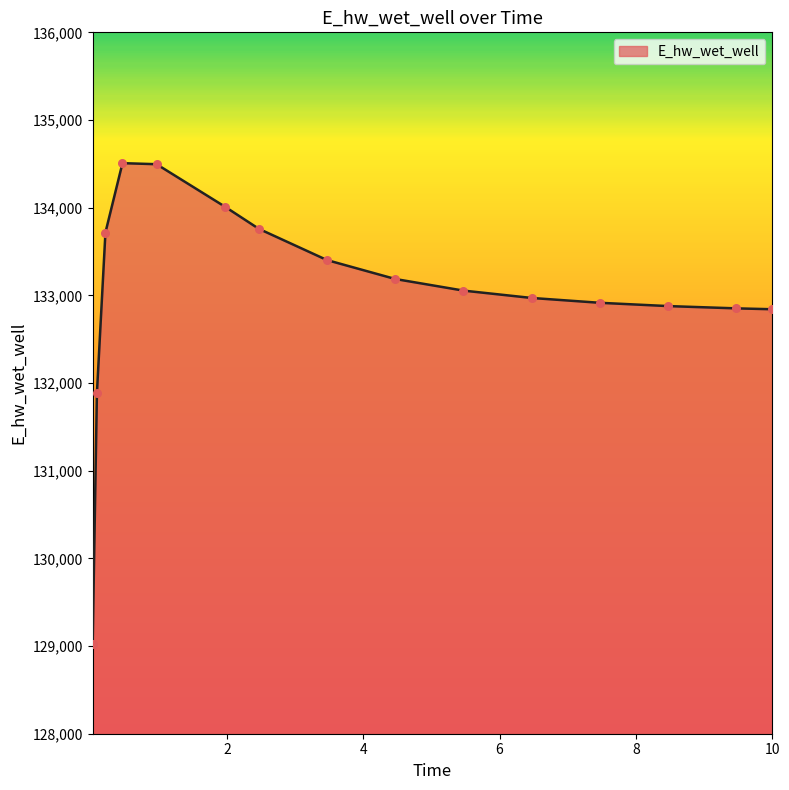

What is the smallest value displayed?

129025.6